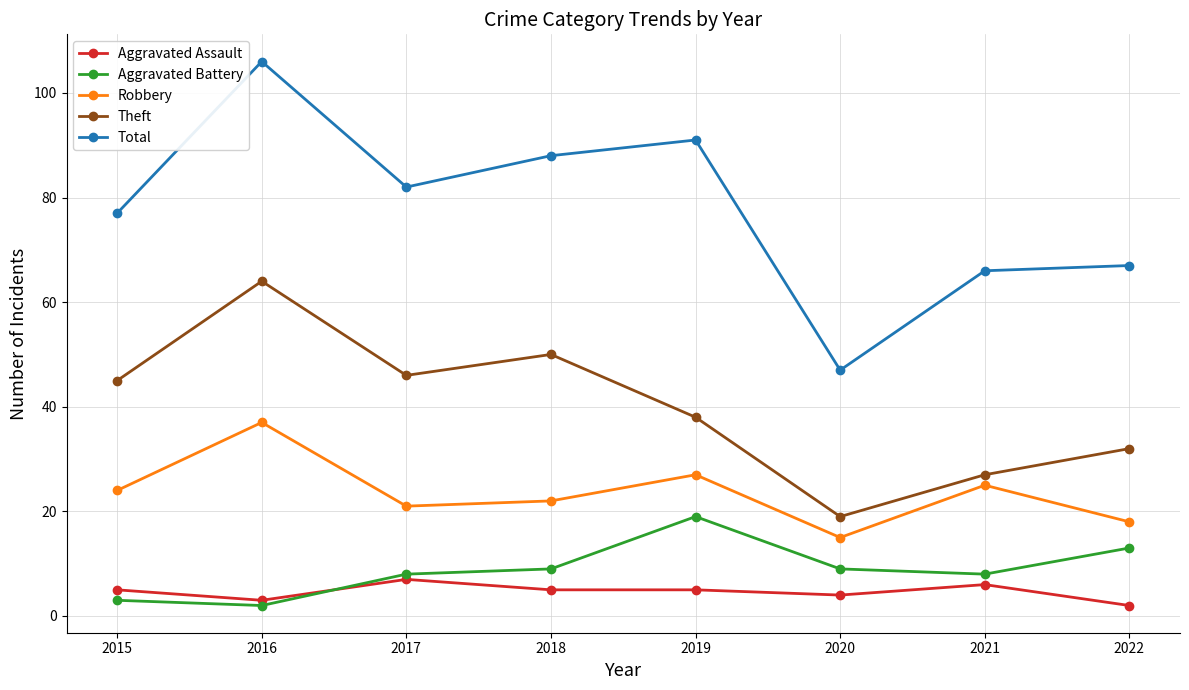

True or false: Robbery and Aggravated Battery intersect in this chart.

False